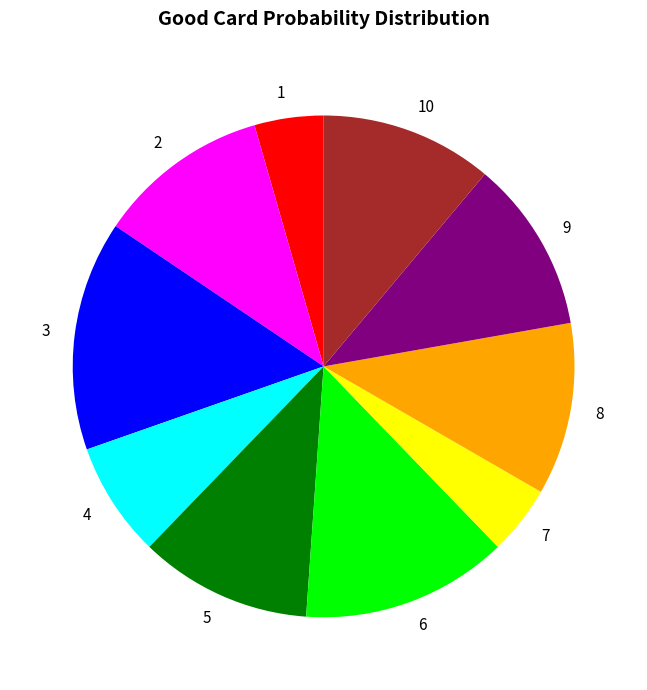

Is the sum of 6 and 10 greater than half?

No